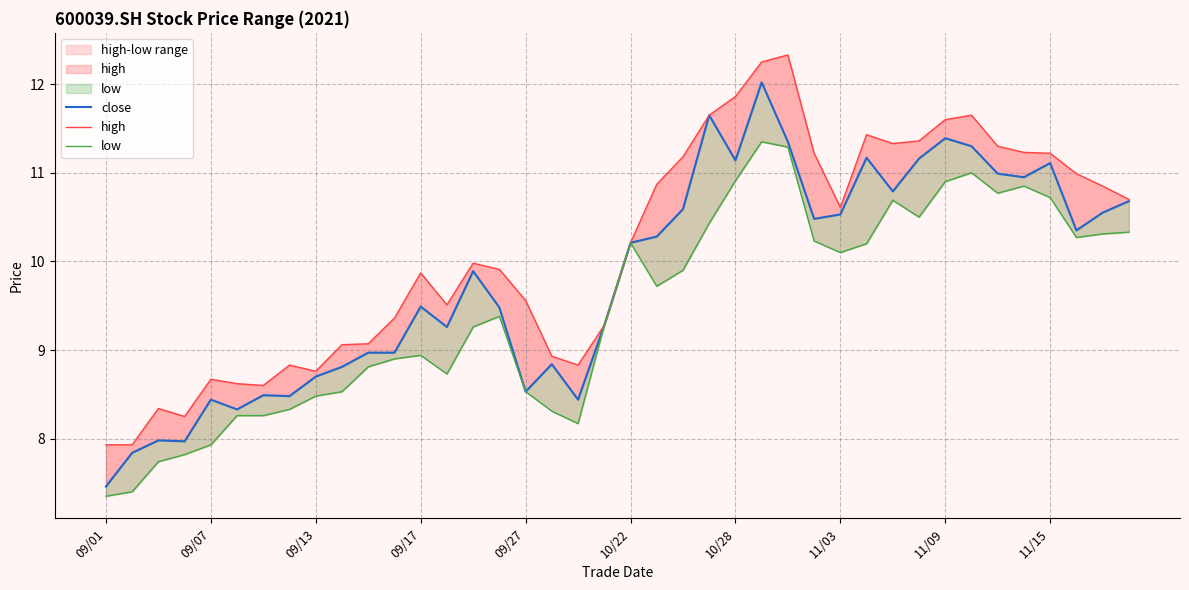

Where does the low series first go above 9?

14